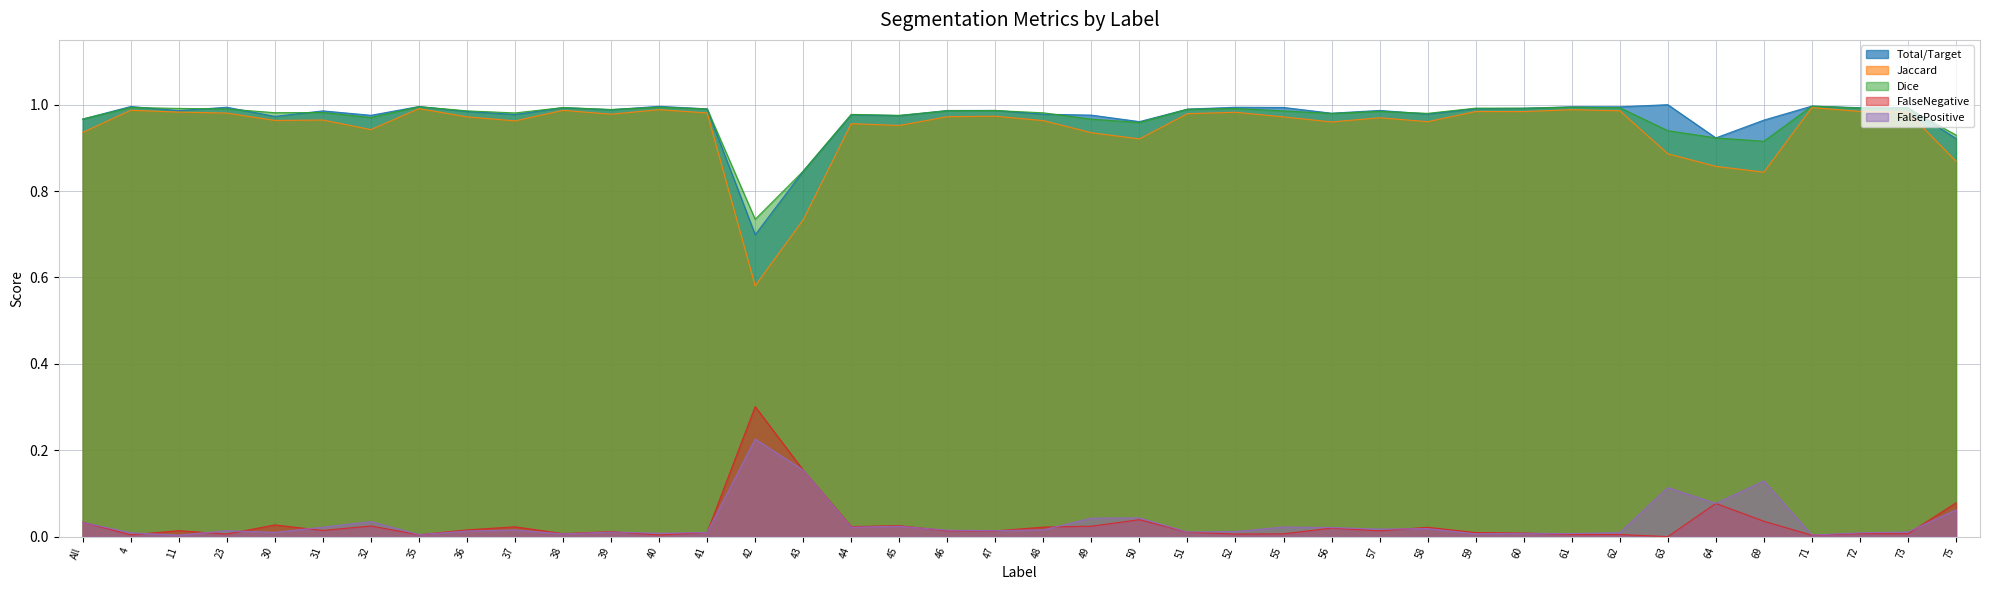

Is the value of Total/Target at 47 greater than the value of FalsePositive at 37?

Yes